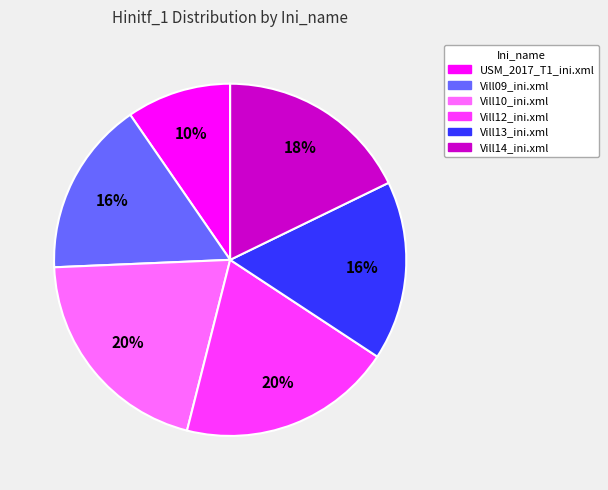

To the nearest percent, what is the average slice percentage?

17%